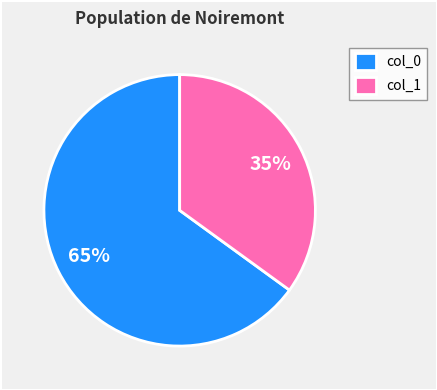

Is the sum of col_0 and col_1 greater than half?

Yes